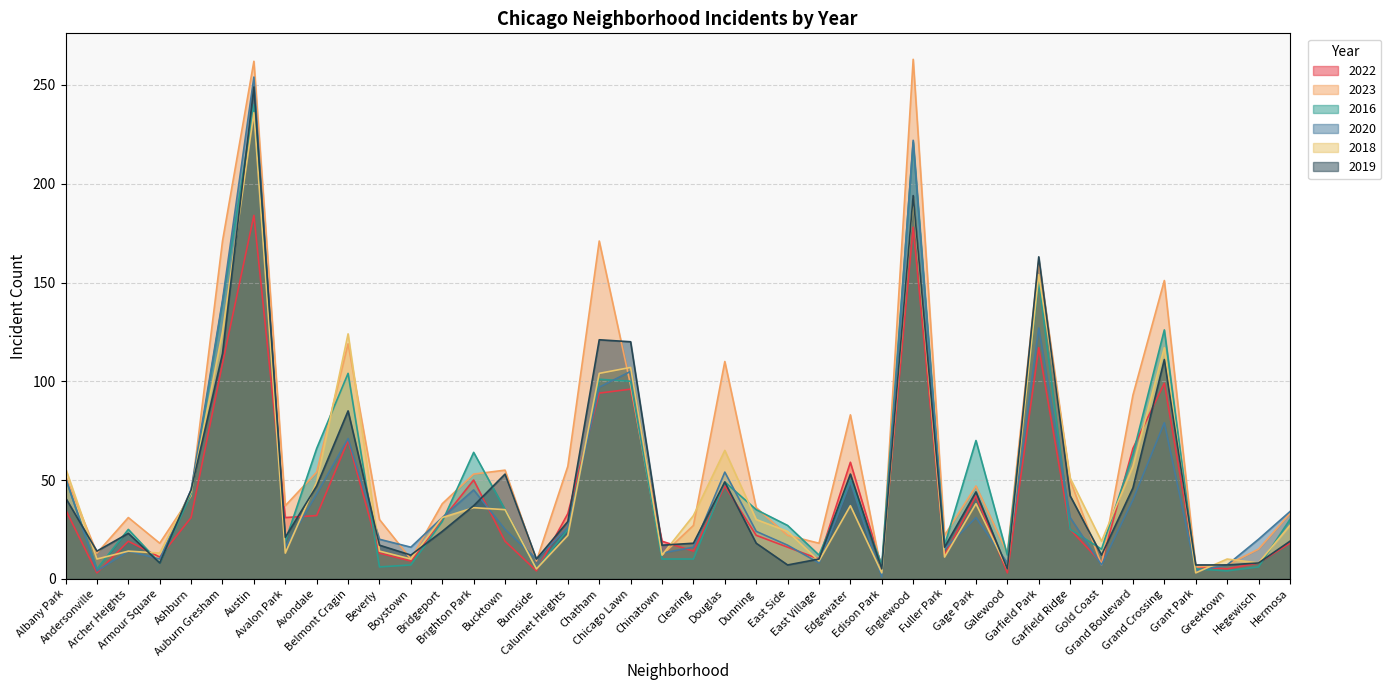

In 2022, how many points are lower than both neighbors (excluding endpoints)?

12